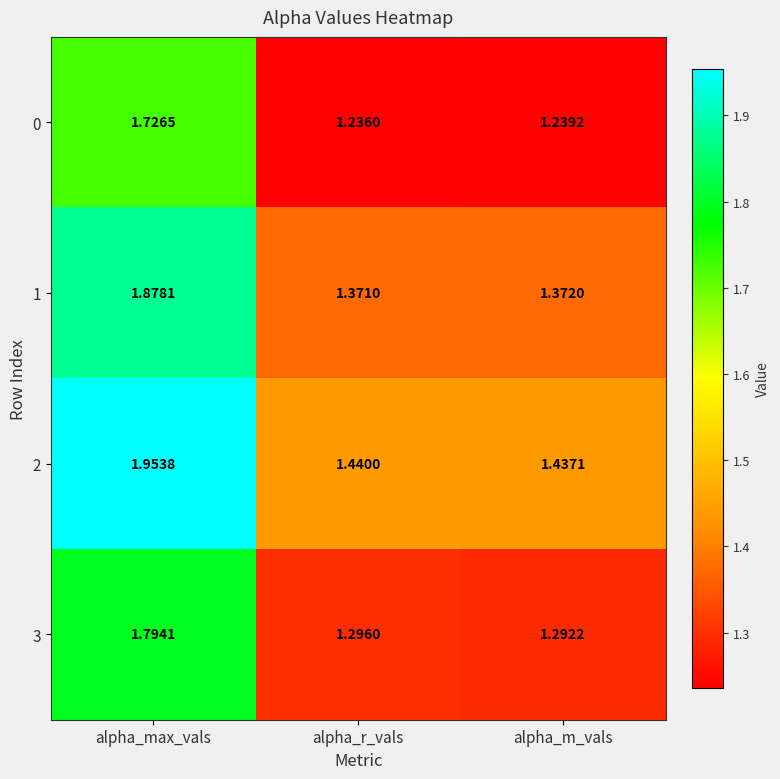

Which label corresponds to the smallest value in the chart?

alpha_r_vals